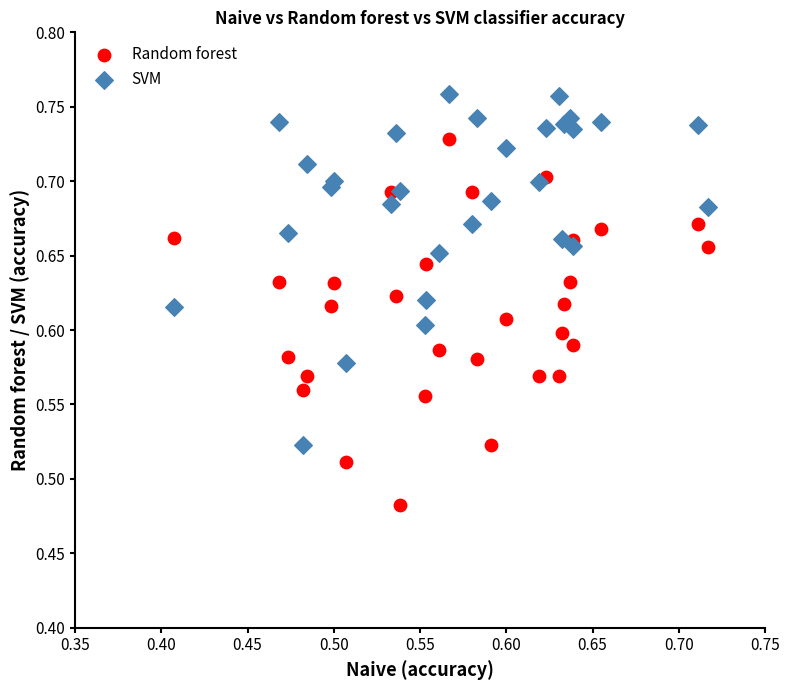

Which series has the largest Y range (max minus min)?

Random forest